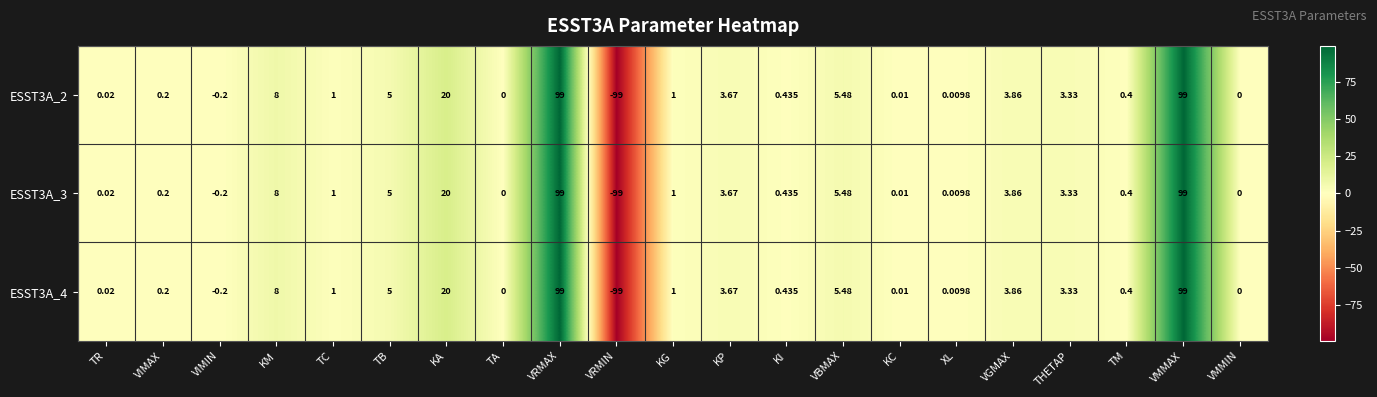

Which category has the lowest value in the ESST3A_4 series?

VRMIN